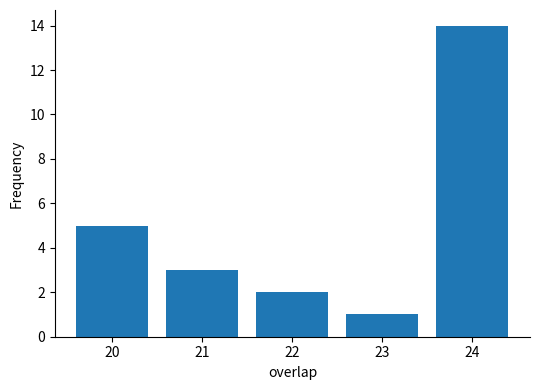

Reading left to right, what are all the values shown in this chart?

5	3	2	1	14